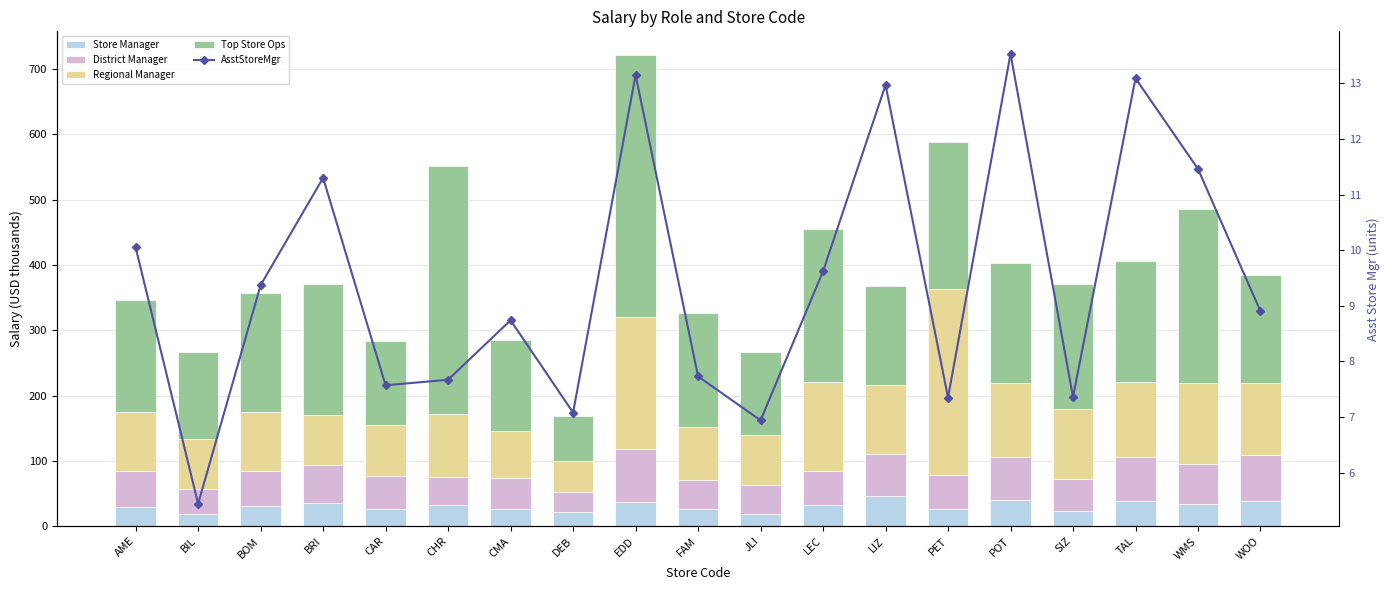

At which label does Store Manager reach its peak?

LIZ